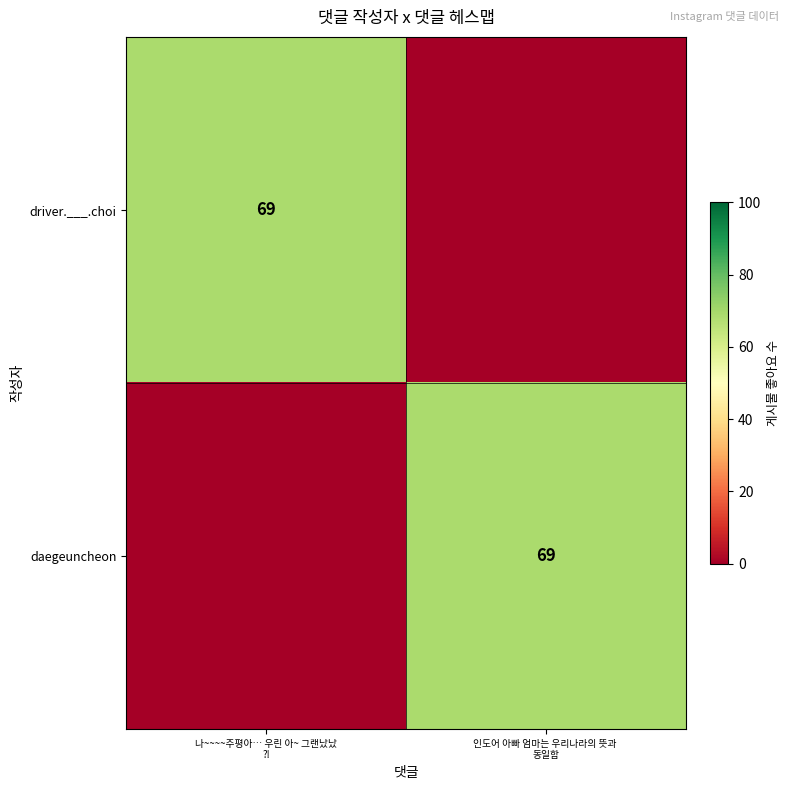

How many categories are shown in the chart?

2